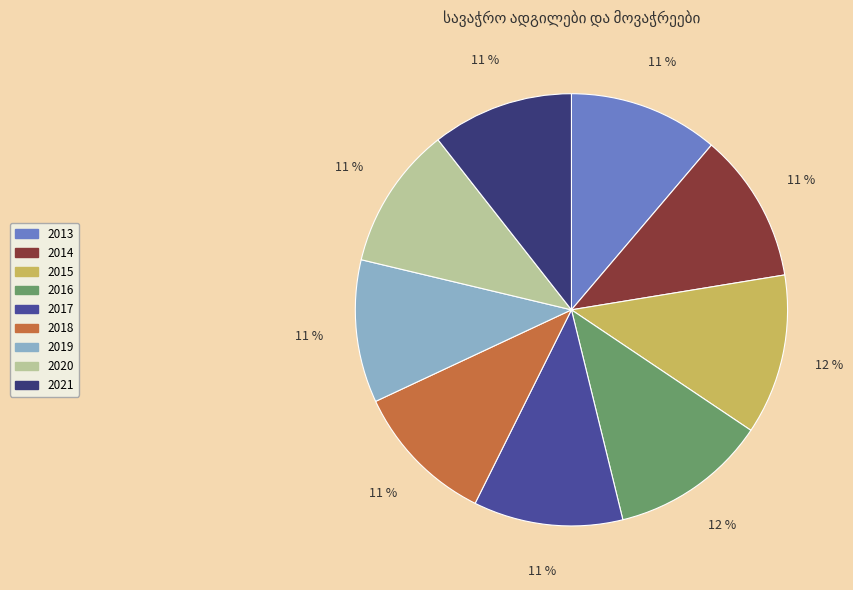

To the nearest percent, what percentage of the pie is 2017?

11%